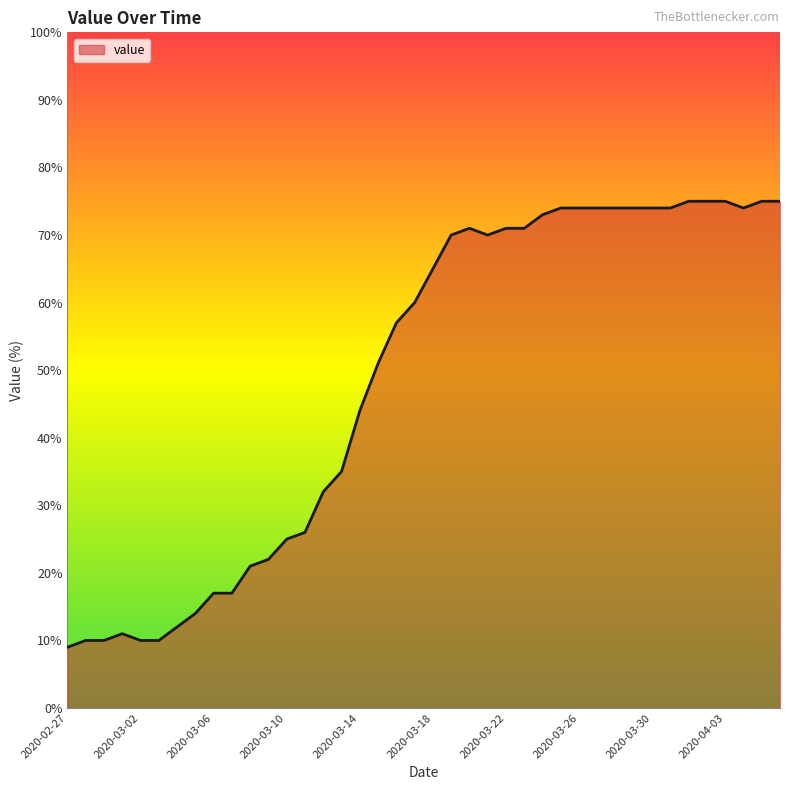

What is the greatest value displayed?

75